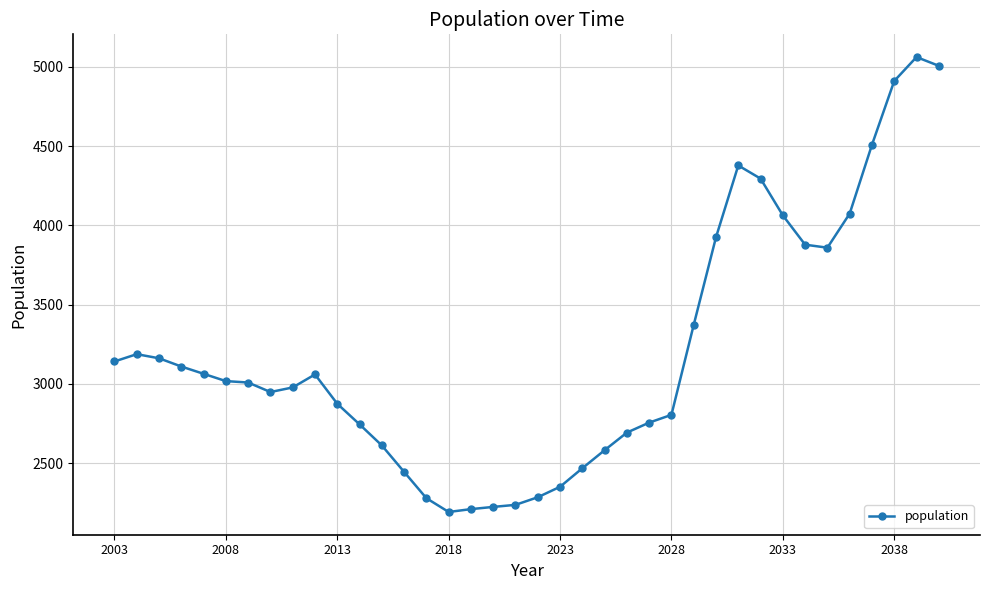

What is the value of the 24th point from the left?

2692